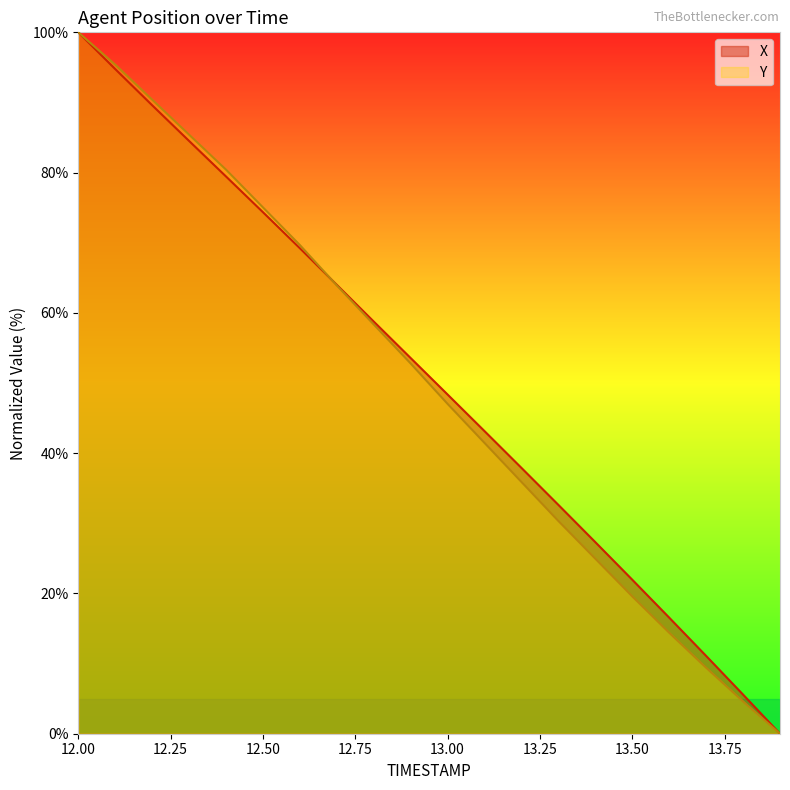

True or false: X and Y intersect in this chart.

True